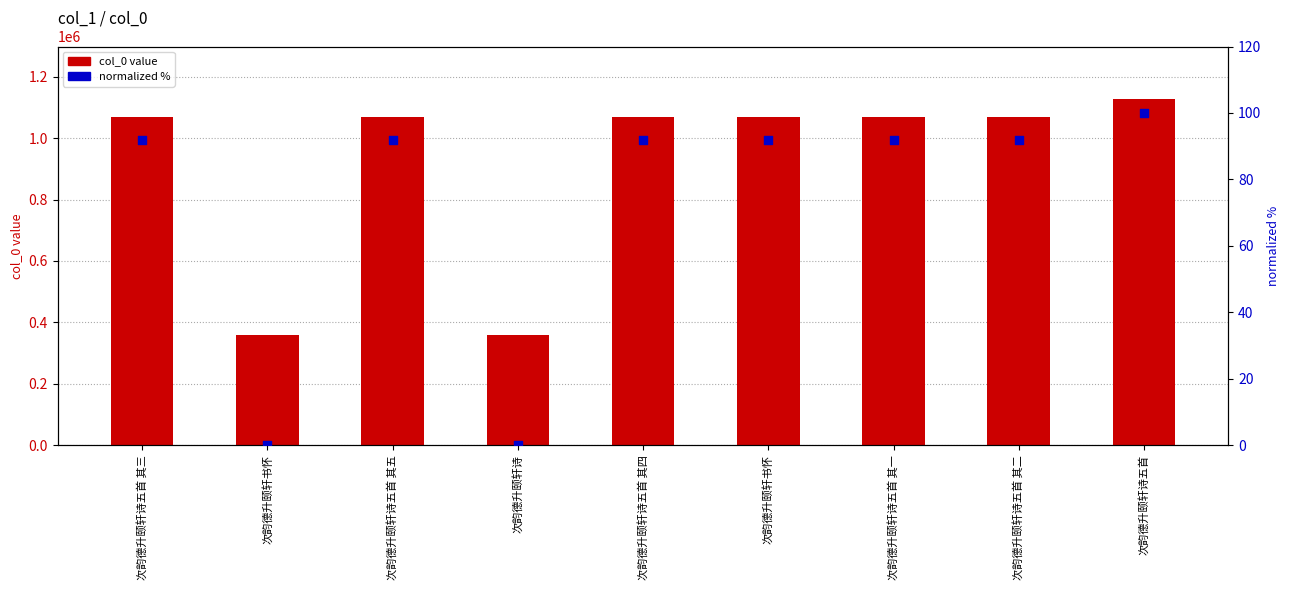

At how many categories does at least one series exceed 193788?

9